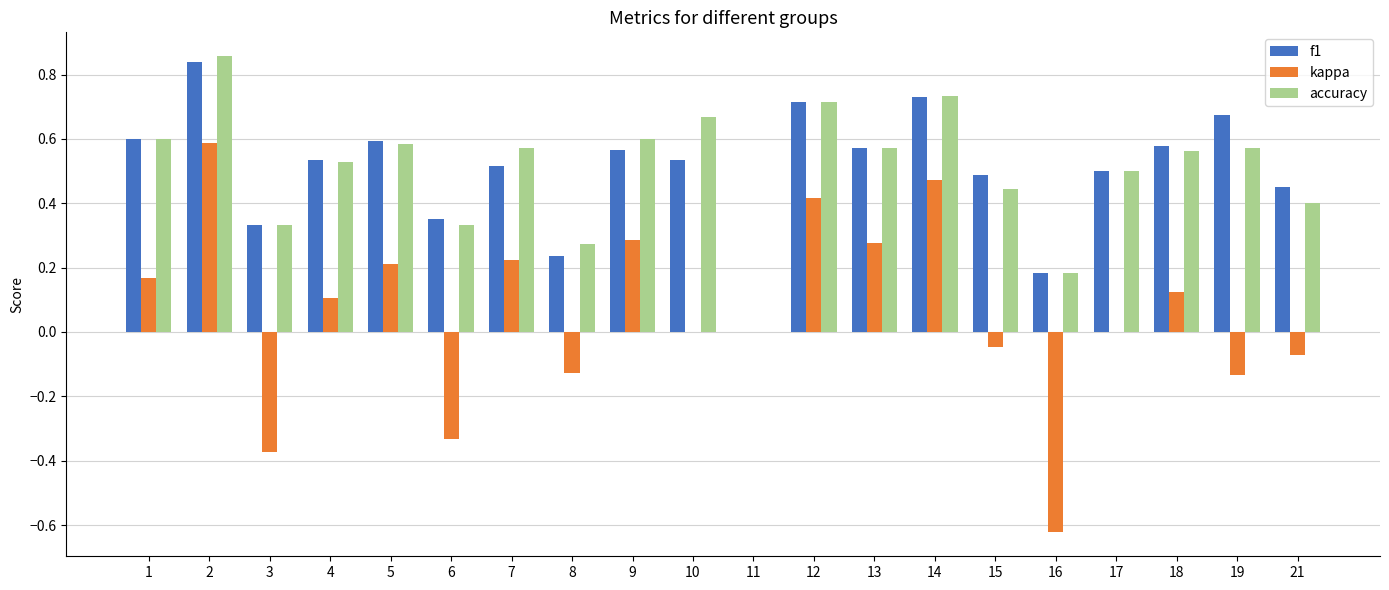

What is the sum of all accuracy values?

10.0